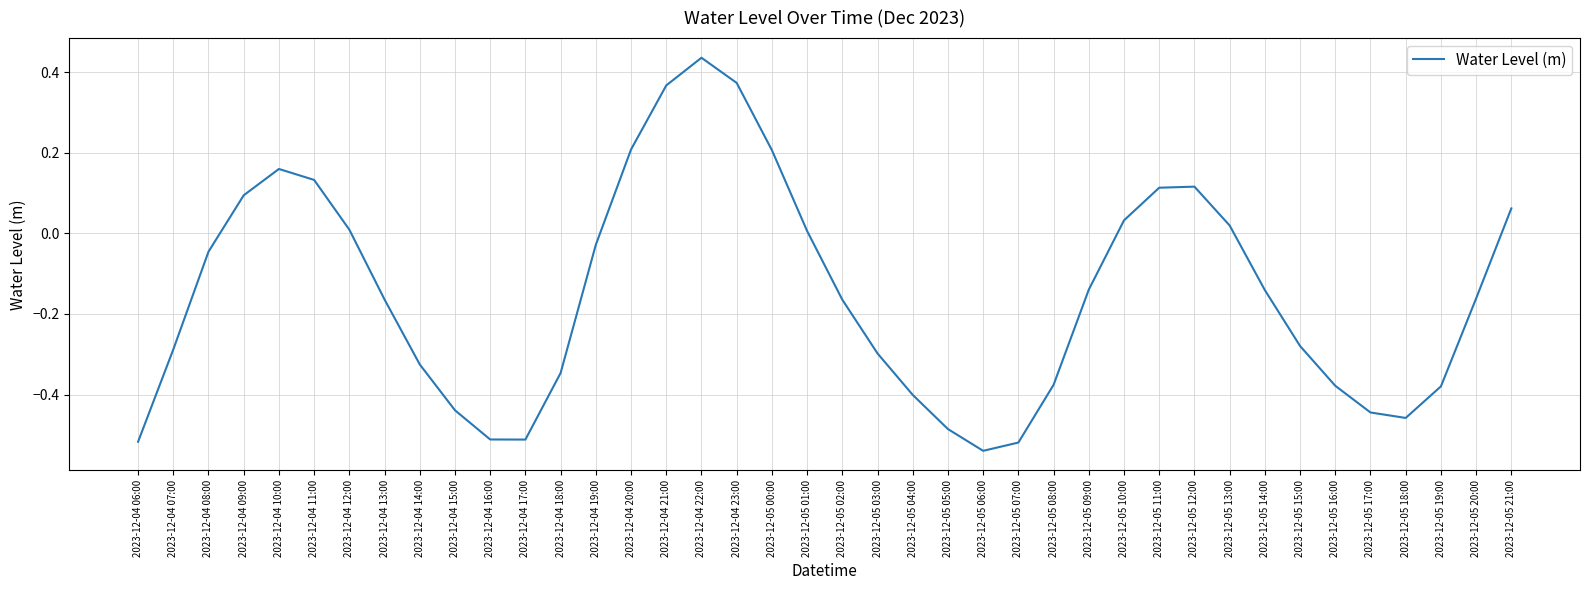

Between 2023-12-05 10:00 and 2023-12-05 01:00, which is larger?

2023-12-05 10:00